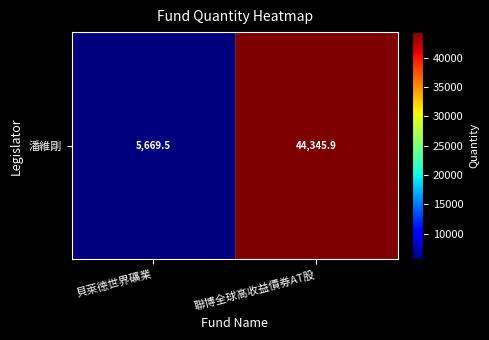

Approximately how many times larger is the value at 貝萊德世界礦業 compared to 聯博全球高收益債券AT股?

0.1